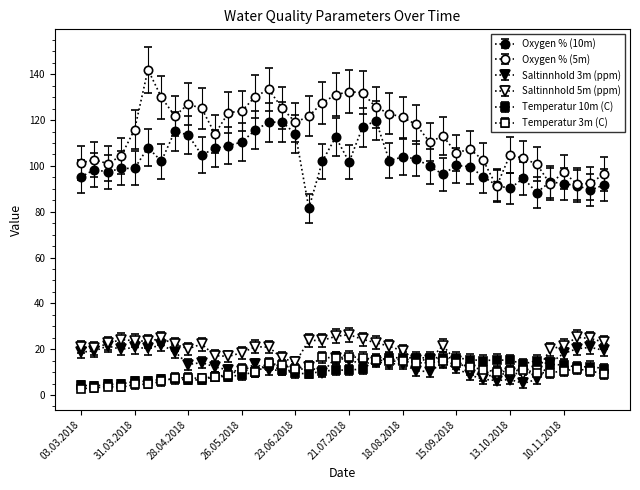

Reading right to left, extract all data points from this chart.

Oxygen % (10m): 01.12.2018=91.7	24.11.2018=89.4	17.11.2018=91.4	10.11.2018=92.2	03.11.2018=93.1	27.10.2018=88.4	20.10.2018=94.6	13.10.2018=90.2	06.10.2018=91.5	29.09.2018=95.3	22.09.2018=99.7	15.09.2018=100.2	08.09.2018=96.4	01.09.2018=99.8	25.08.2018=103.2	18.08.2018=103.9	11.08.2018=102.3	04.08.2018=119.8	28.07.2018=116.8	21.07.2018=101.7	14.07.2018=112.6	07.07.2018=102.0	30.06.2018=81.5	23.06.2018=113.9	16.06.2018=119.3	09.06.2018=119.0	02.06.2018=115.7	26.05.2018=110.5	19.05.2018=108.8	12.05.2018=107.7	05.05.2018=104.8	28.04.2018=113.5	21.04.2018=115.1	14.04.2018=102.1	07.04.2018=108.0	31.03.2018=98.9	24.03.2018=99.0	17.03.2018=97.4	10.03.2018=98.4	03.03.2018=95.2
Oxygen % (5m): 01.12.2018=96.5	24.11.2018=92.4	17.11.2018=92.1	10.11.2018=97.3	03.11.2018=92.1	27.10.2018=100.8	20.10.2018=103.3	13.10.2018=104.8	06.10.2018=91.1	29.09.2018=102.5	22.09.2018=107.4	15.09.2018=105.6	08.09.2018=113.1	01.09.2018=110.4	25.08.2018=118.1	18.08.2018=121.2	11.08.2018=122.8	04.08.2018=125.6	28.07.2018=132.0	21.07.2018=132.4	14.07.2018=131.1	07.07.2018=127.6	30.06.2018=121.8	23.06.2018=119.0	16.06.2018=125.3	09.06.2018=133.4	02.06.2018=130.2	26.05.2018=124.0	19.05.2018=123.3	12.05.2018=114.0	05.05.2018=125.1	28.04.2018=127.0	21.04.2018=121.8	14.04.2018=129.9	07.04.2018=142.1	31.03.2018=115.9	24.03.2018=104.4	17.03.2018=101.0	10.03.2018=102.7	03.03.2018=101.3
Saltinnhold 3m (ppm): 01.12.2018=19.5	24.11.2018=20.8	17.11.2018=20.2	10.11.2018=18.1	03.11.2018=13.9	27.10.2018=6.8	20.10.2018=5.1	13.10.2018=6.8	06.10.2018=6.3	29.09.2018=6.9	22.09.2018=8.8	15.09.2018=11.7	08.09.2018=14.1	01.09.2018=10.2	25.08.2018=10.6	18.08.2018=13.7	11.08.2018=13.6	04.08.2018=14.6	28.07.2018=13.6	21.07.2018=15.2	14.07.2018=16.3	07.07.2018=9.8	30.06.2018=12.3	23.06.2018=10.4	16.06.2018=11.0	09.06.2018=10.8	02.06.2018=13.6	26.05.2018=10.3	19.05.2018=10.9	12.05.2018=12.3	05.05.2018=14.2	28.04.2018=13.3	21.04.2018=19.0	14.04.2018=21.8	07.04.2018=20.3	31.03.2018=20.8	24.03.2018=20.0	17.03.2018=21.4	10.03.2018=19.3	03.03.2018=18.7
Saltinnhold 5m (ppm): 01.12.2018=23.1	24.11.2018=24.7	17.11.2018=25.2	10.11.2018=21.6	03.11.2018=19.9	27.10.2018=10.3	20.10.2018=9.3	13.10.2018=9.5	06.10.2018=8.9	29.09.2018=8.0	22.09.2018=10.8	15.09.2018=14.8	08.09.2018=21.6	01.09.2018=15.4	25.08.2018=15.3	18.08.2018=19.2	11.08.2018=21.3	04.08.2018=22.8	28.07.2018=24.3	21.07.2018=26.3	14.07.2018=25.6	07.07.2018=23.8	30.06.2018=23.8	23.06.2018=14.2	16.06.2018=16.2	09.06.2018=20.9	02.06.2018=21.1	26.05.2018=18.5	19.05.2018=16.9	12.05.2018=17.2	05.05.2018=22.2	28.04.2018=20.2	21.04.2018=22.2	14.04.2018=24.7	07.04.2018=23.5	31.03.2018=23.7	24.03.2018=24.2	17.03.2018=22.5	10.03.2018=20.3	03.03.2018=21.0
Temperatur 10m (C): 01.12.2018=11.6	24.11.2018=12.4	17.11.2018=12.2	10.11.2018=13.1	03.11.2018=13.4	27.10.2018=15.1	20.10.2018=13.6	13.10.2018=15.2	06.10.2018=15.3	29.09.2018=15.1	22.09.2018=15.4	15.09.2018=16.3	08.09.2018=16.3	01.09.2018=16.3	25.08.2018=16.1	18.08.2018=16.3	11.08.2018=16.2	04.08.2018=15.1	28.07.2018=11.4	21.07.2018=10.8	14.07.2018=10.9	07.07.2018=10.4	30.06.2018=9.3	23.06.2018=9.5	16.06.2018=10.9	09.06.2018=13.1	02.06.2018=10.1	26.05.2018=8.8	19.05.2018=8.1	12.05.2018=8.1	05.05.2018=6.5	28.04.2018=6.7	21.04.2018=6.8	14.04.2018=6.9	07.04.2018=6.0	31.03.2018=5.9	24.03.2018=4.8	17.03.2018=4.6	10.03.2018=4.0	03.03.2018=4.3
Temperatur 3m (C): 01.12.2018=7.0	24.11.2018=8.5	17.11.2018=9.1	10.11.2018=8.5	03.11.2018=7.6	27.10.2018=7.7	20.10.2018=8.8	13.10.2018=8.3	06.10.2018=8.0	29.09.2018=8.9	22.09.2018=10.1	15.09.2018=11.5	08.09.2018=12.4	01.09.2018=11.8	25.08.2018=11.6	18.08.2018=12.4	11.08.2018=12.4	04.08.2018=13.0	28.07.2018=13.8	21.07.2018=14.2	14.07.2018=13.7	07.07.2018=14.0	30.06.2018=10.3	23.06.2018=9.4	16.06.2018=10.6	09.06.2018=11.6	02.06.2018=7.9	26.05.2018=9.2	19.05.2018=6.8	12.05.2018=6.1	05.05.2018=5.3	28.04.2018=5.6	21.04.2018=5.5	14.04.2018=4.1	07.04.2018=2.9	31.03.2018=2.9	24.03.2018=1.6	17.03.2018=2.0	10.03.2018=1.4	03.03.2018=1.1